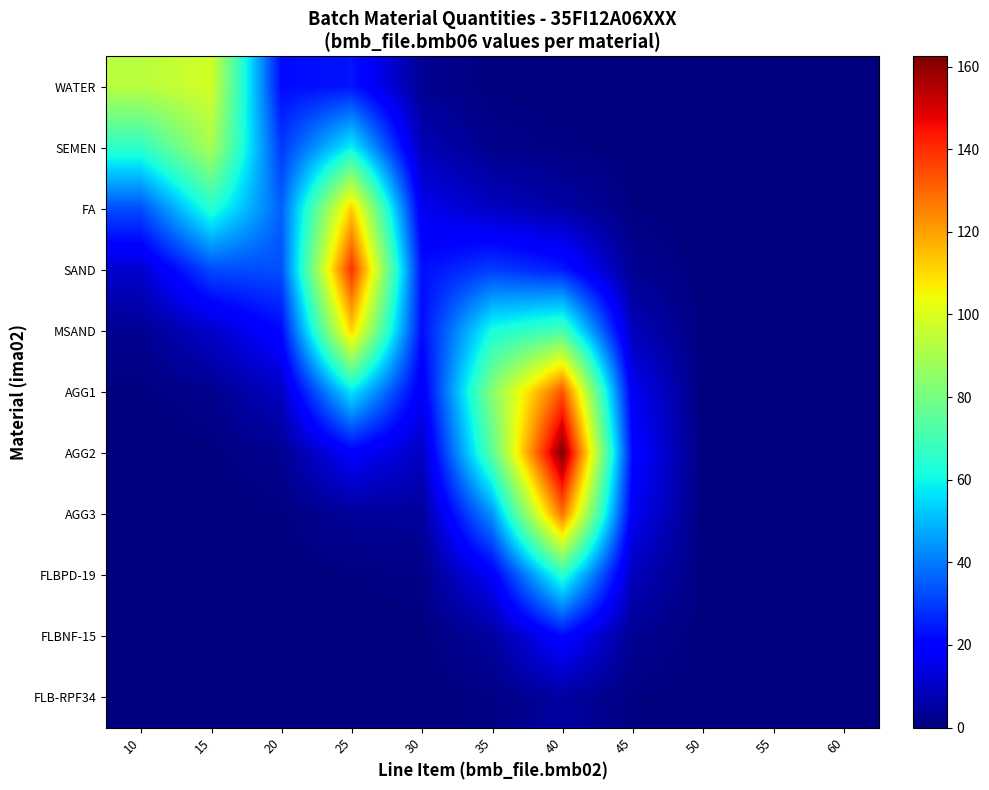

Reading left to right, transcribe all the data shown in this chart.

WATER: 10=93.1	15=98.1	20=21.9	25=23.6	30=3.1	35=0.3	40=0.1	45=0.0	50=0.0	55=0.0	60=0.0
SEMEN: 10=65.8	15=89.9	20=29.4	25=58.8	30=8.0	35=2.0	40=0.9	45=0.1	50=0.0	55=0.0	60=0.0
FA: 10=32.8	15=64.6	20=35.9	25=112.4	30=16.2	35=9.6	40=5.7	45=0.6	50=0.0	55=0.0	60=0.0
SAND: 10=11.5	15=32.3	20=33.0	25=139.5	30=22.4	35=30.2	40=24.7	45=2.9	50=0.0	55=0.0	60=0.0
MSAND: 10=2.8	15=10.7	20=21.5	25=111.3	30=22.2	35=61.9	40=71.0	45=8.7	50=0.0	55=0.0	60=0.0
AGG1: 10=0.5	15=2.3	20=9.7	25=57.0	30=16.7	35=83.4	40=133.3	45=16.8	50=0.1	55=0.0	60=0.0
AGG2: 10=0.1	15=0.3	20=2.9	25=18.8	30=9.8	35=74.3	40=162.4	45=21.0	50=0.1	55=0.0	60=0.0
AGG3: 10=0.0	15=0.0	20=0.6	25=4.0	30=4.3	35=44.2	40=128.0	45=16.9	50=0.2	55=0.0	60=0.0
FLBPD-19: 10=0.0	15=0.0	20=0.1	25=0.5	30=1.3	35=17.6	40=65.0	45=8.7	50=0.2	55=0.0	60=0.0
FLBNF-15: 10=0.0	15=0.0	20=0.0	25=0.0	30=0.3	35=4.8	40=21.3	45=2.9	50=0.2	55=0.0	60=0.0
FLB-RPF34: 10=0.0	15=0.0	20=0.0	25=0.0	30=0.0	35=1.0	40=5.1	45=0.7	50=0.1	55=0.0	60=0.0